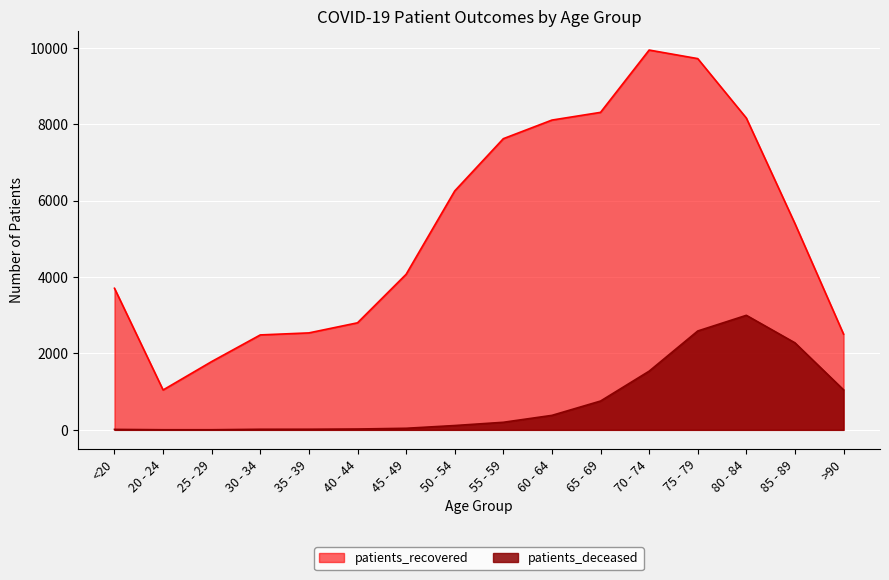

Between 55 - 59 and 70 - 74, which series saw the biggest shift?

patients_recovered